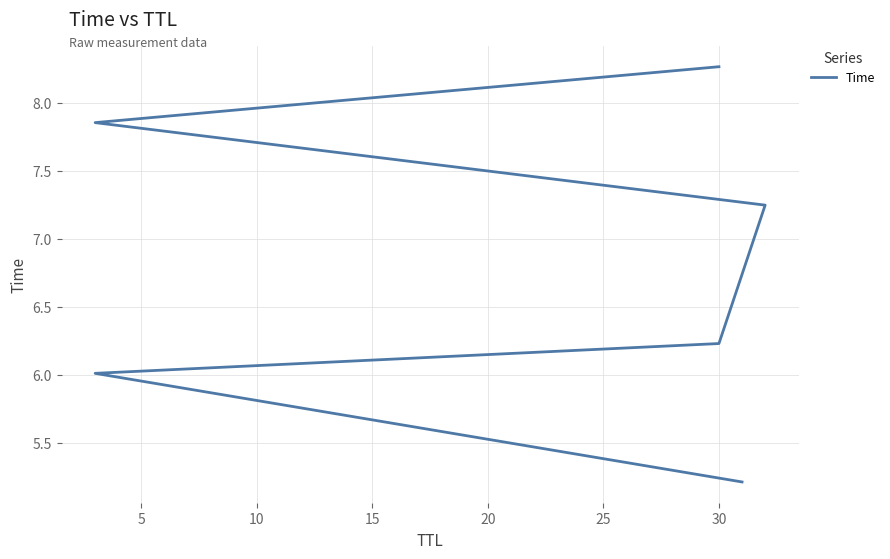

What is the sum of all values?

40.8